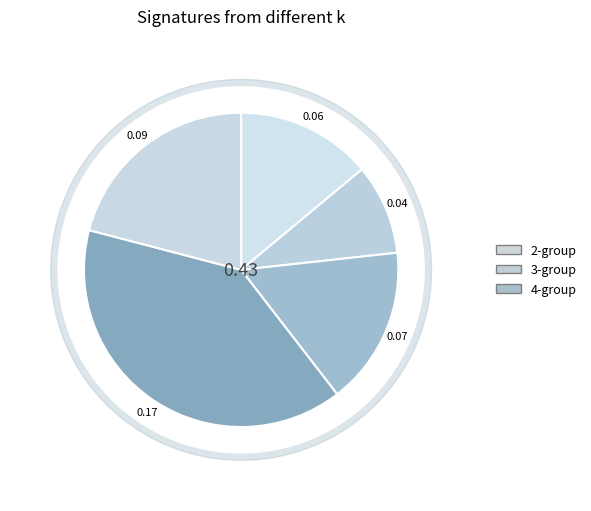

Is Cluster3005_2 the majority of the pie?

No